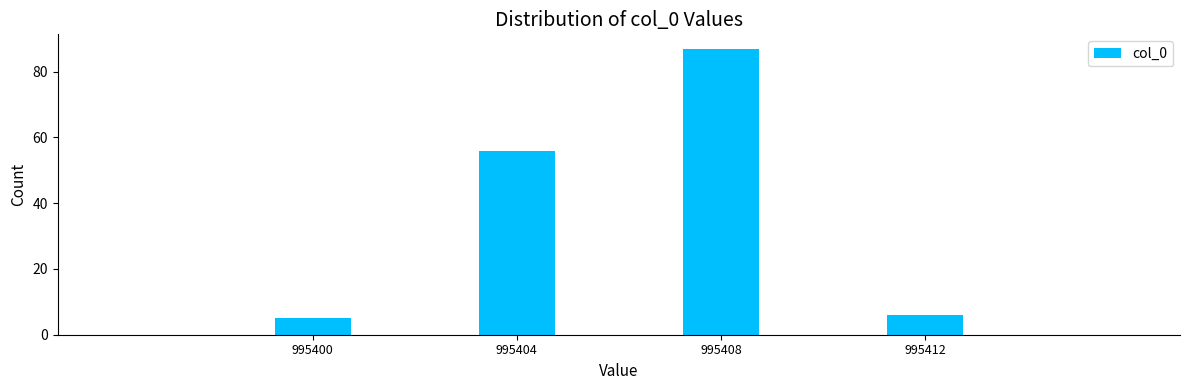

Reading left to right, transcribe all the data shown in this chart.

5	56	87	6